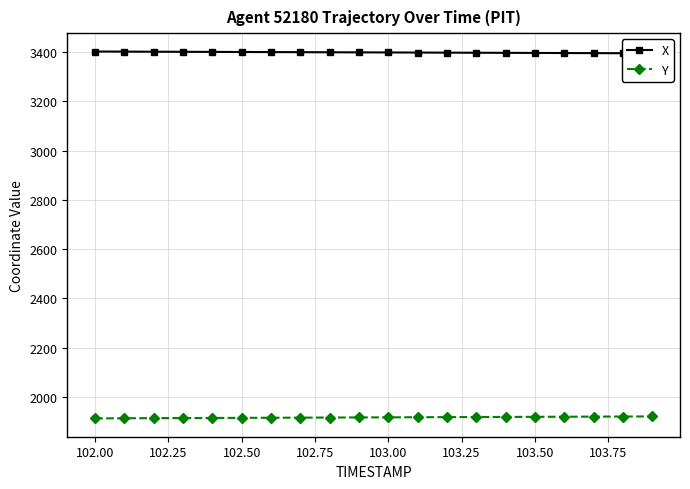

How many lines are shown in the chart?

2